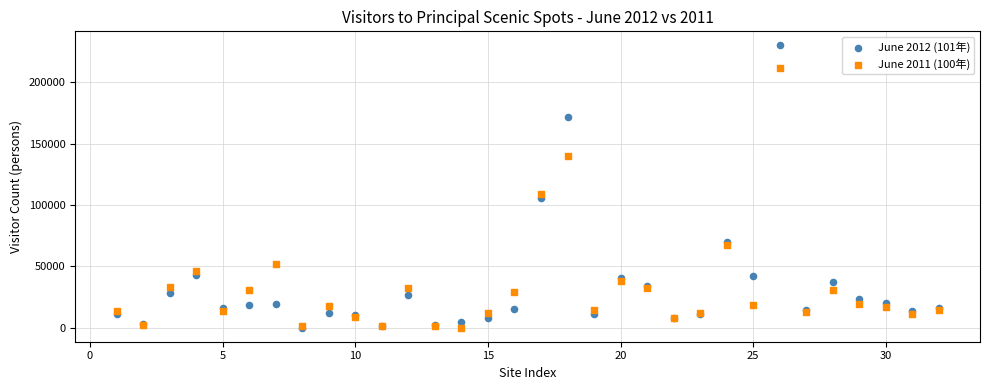

Across all series, what Y value is closest to 115010?

108973